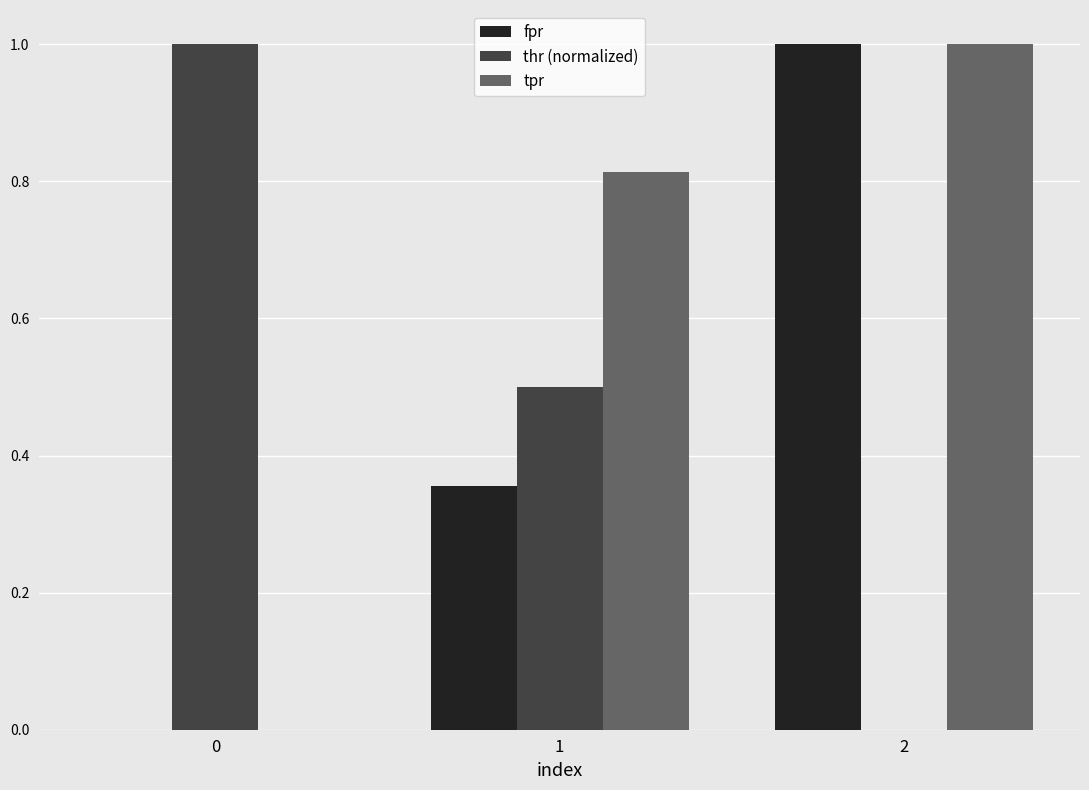

Are the bars grouped side by side (vs. stacked)?

Yes